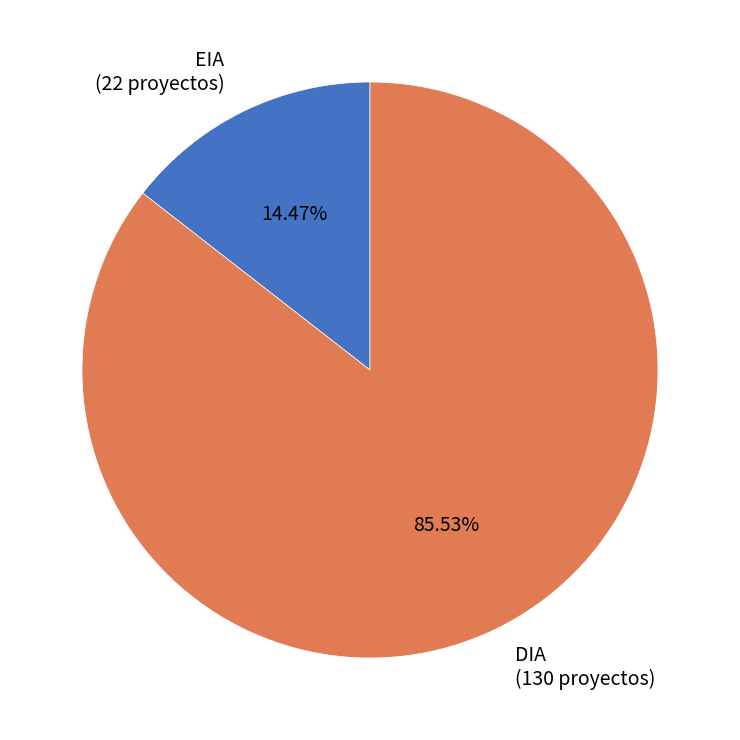

Which slice represents more than half of the pie?

DIA